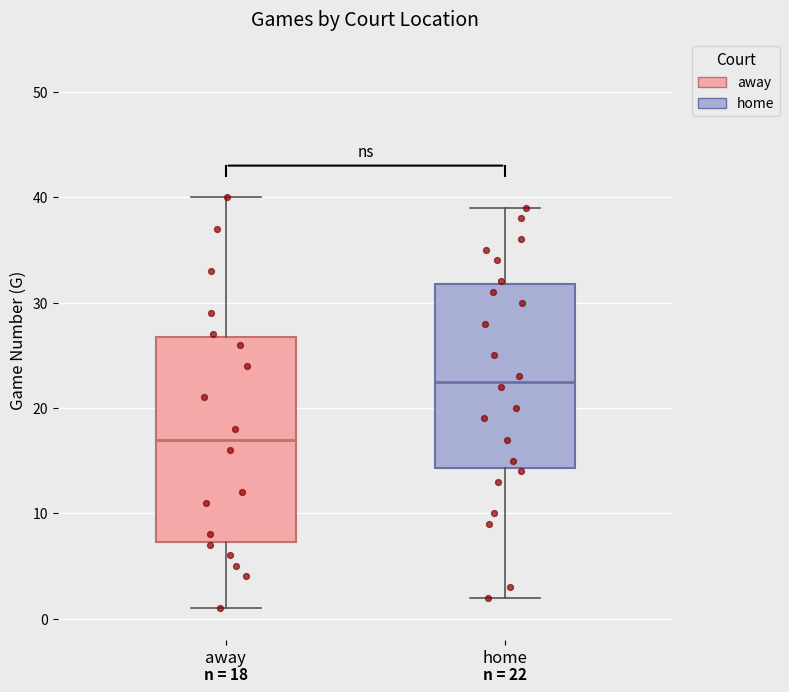

Which box's median line is the lowest?

away